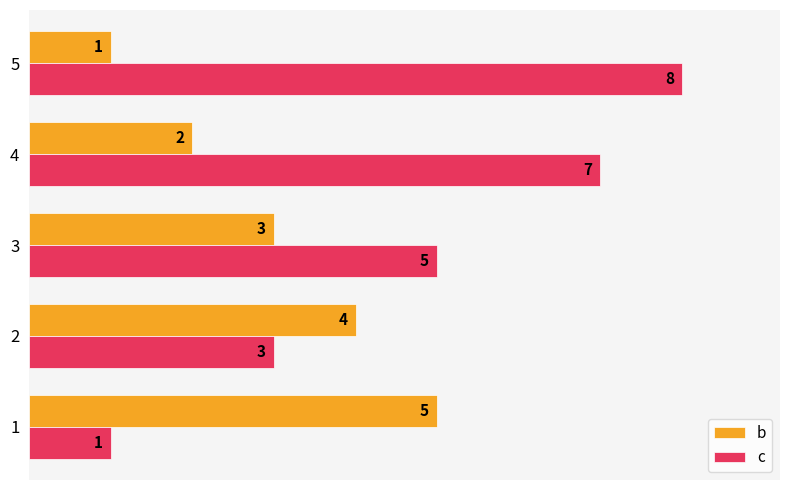

Where is b nearest to the value 3?

3